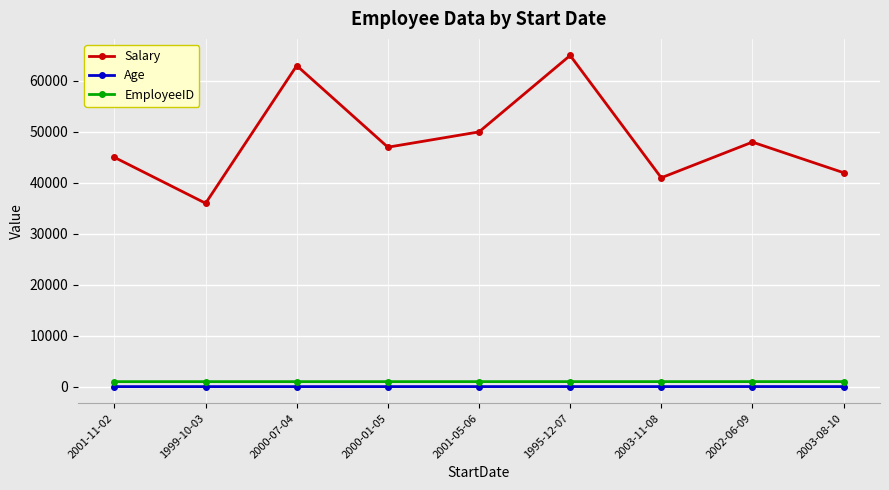

The Salary series shows 50000 at 2001-05-06. True or false?

True